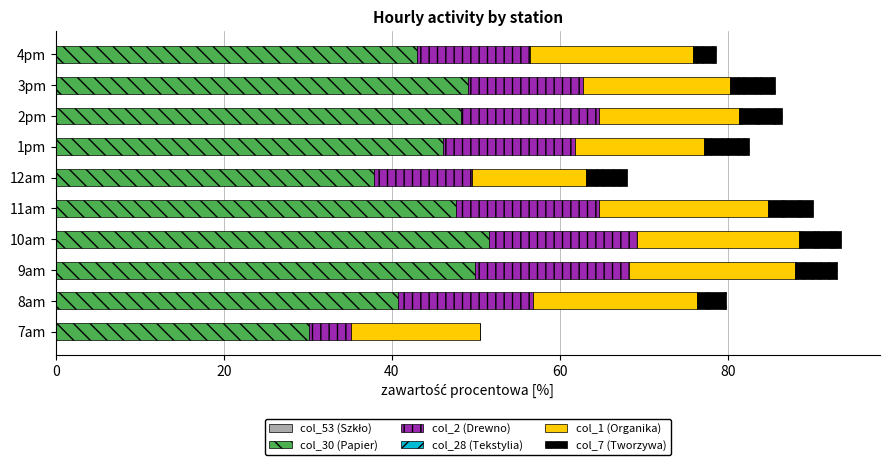

What is the total value across all series at 3pm?

85.6